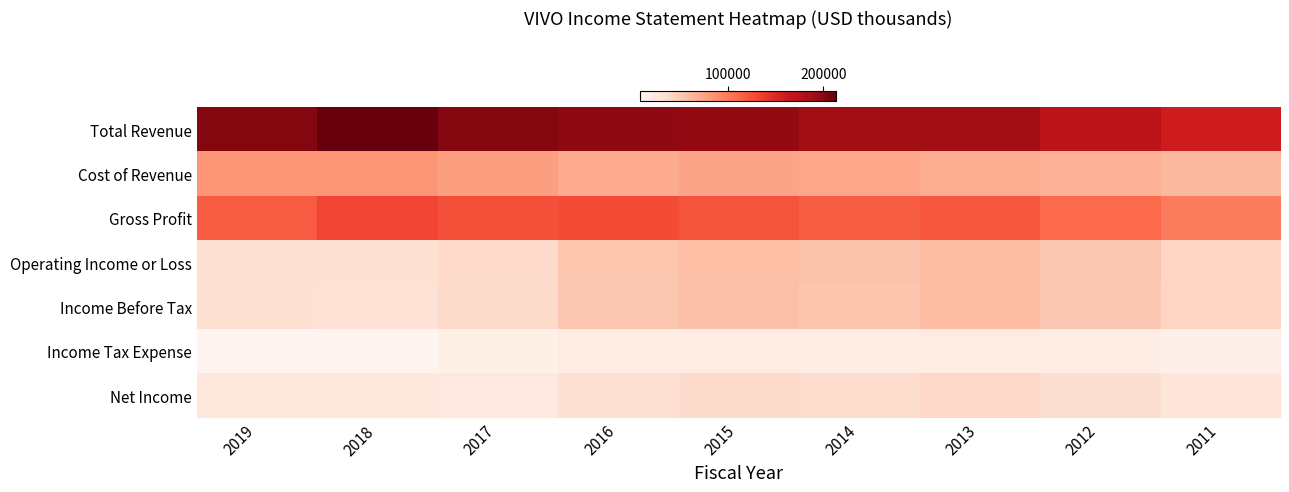

Reading left to right, transcribe all the data shown in this chart.

Total Revenue: 2019=201000	2018=213600	2017=200800	2016=196100	2015=194800	2014=188800	2013=188700	2012=172700	2011=158800
Cost of Revenue: 2019=82700	2018=82900	2017=76500	2016=68900	2015=72900	2014=71600	2013=67600	2012=63700	2011=60400
Gross Profit: 2019=118300	2018=130700	2017=124300	2016=127200	2015=121900	2014=117200	2013=121000	2012=109000	2011=98400
Operating Income or Loss: 2019=32700	2018=31600	2017=37400	2016=51400	2015=56100	2014=52400	2013=57300	2012=49300	2011=40000
Income Before Tax: 2019=31600	2018=30400	2017=36400	2016=50600	2015=55100	2014=52100	2013=57400	2012=49700	2011=40500
Income Tax Expense: 2019=7200	2018=8300	2017=14900	2016=18400	2015=19500	2014=17400	2013=19300	2012=16300	2011=13700
Net Income: 2019=24400	2018=23800	2017=21600	2016=32200	2015=35500	2014=34700	2013=38000	2012=33400	2011=26800